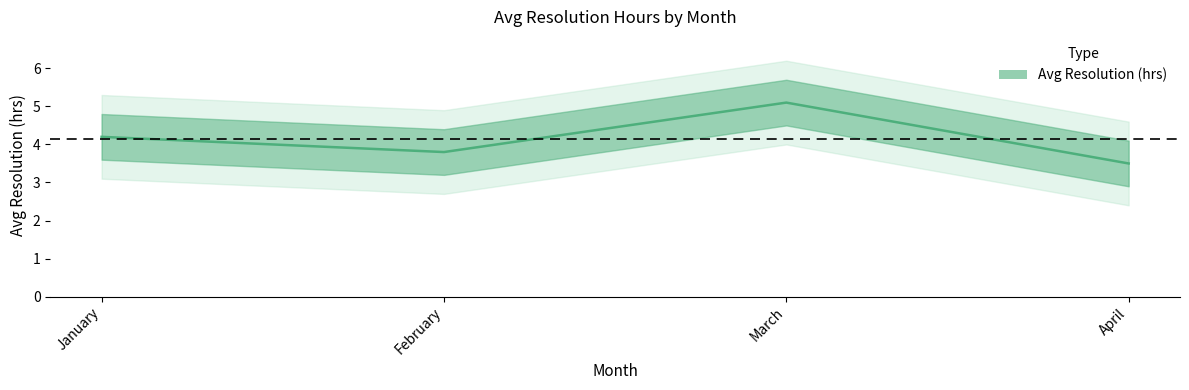

At which category does the chart reach its peak across all series?

March